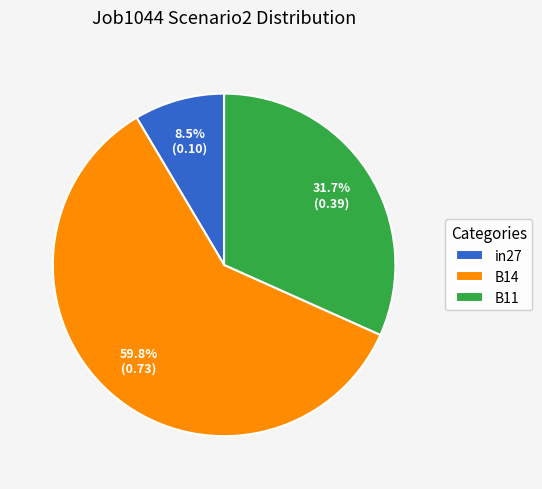

Count the number of slices in the pie.

3